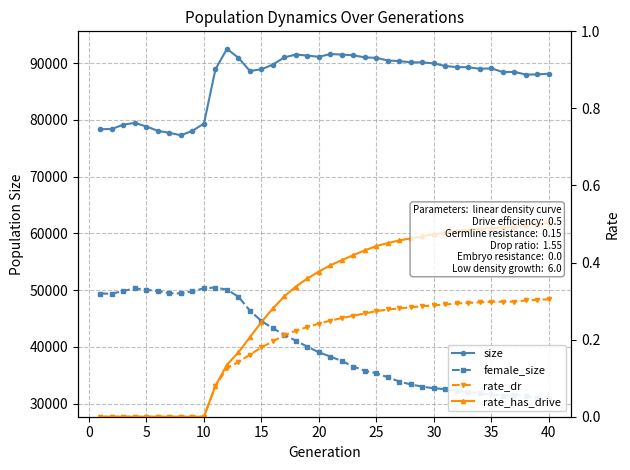

What is the lowest value of the size series?

77279